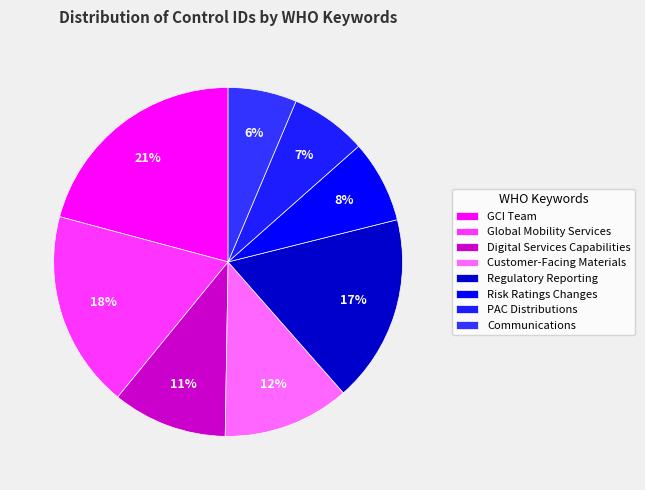

Approximately how many times larger is the value at Regulatory Reporting compared to GCI Team?

0.8